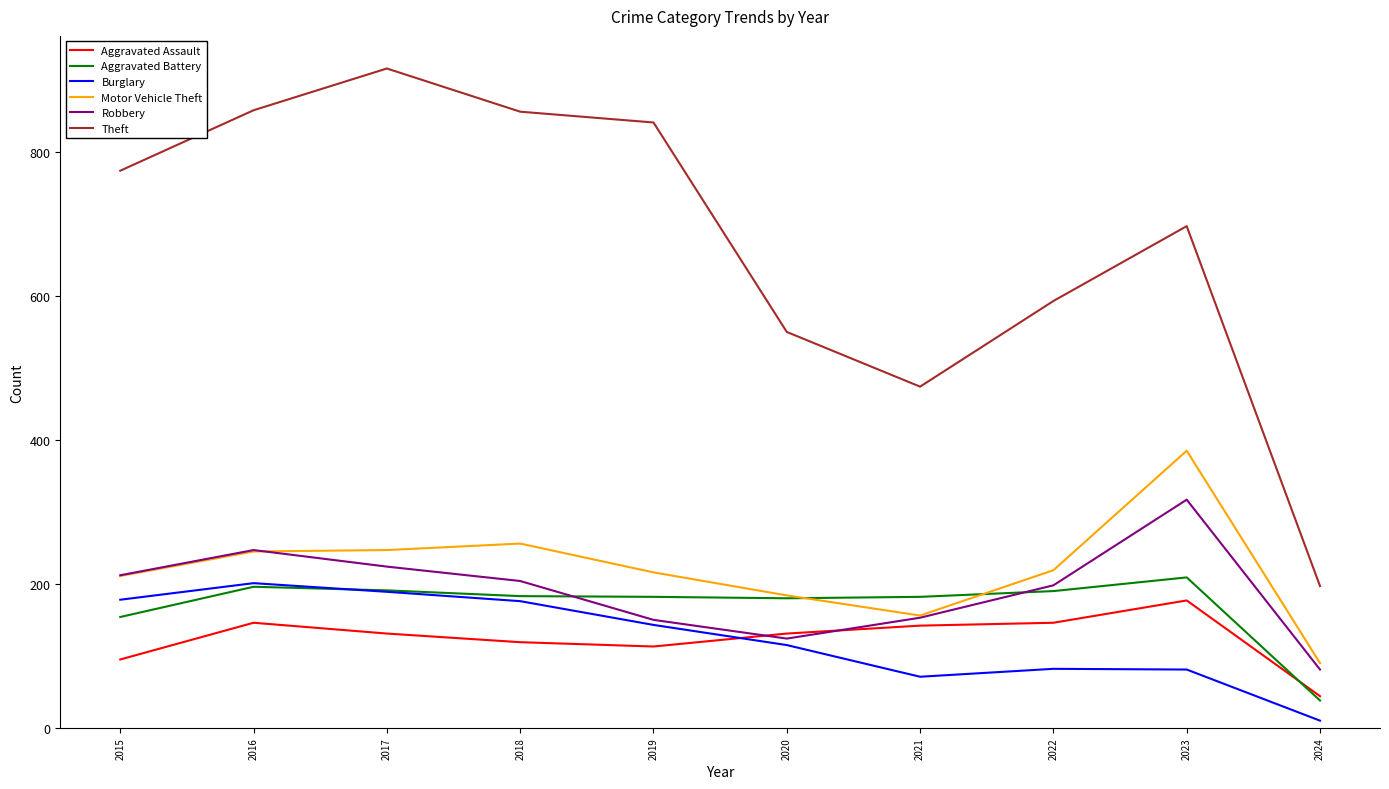

How many interior local valleys does the Theft series have?

1